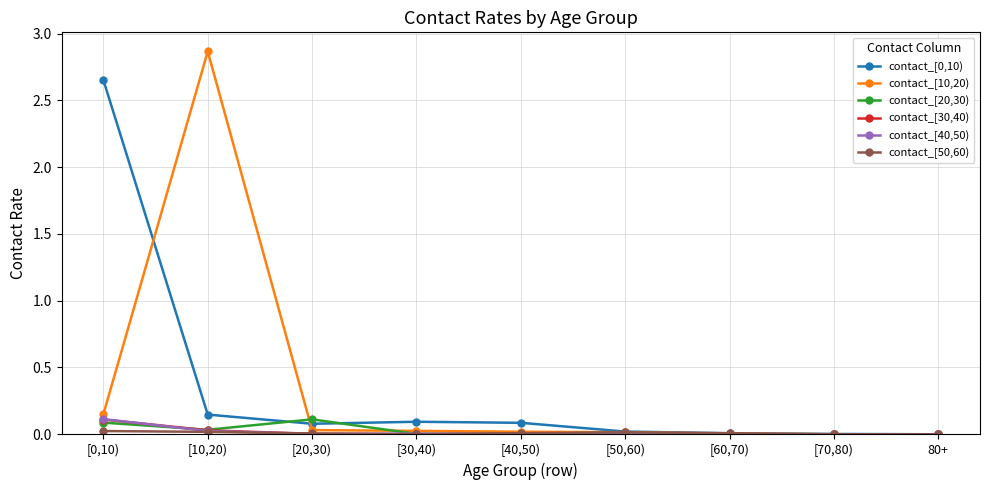

Count the number of categories in the chart.

9